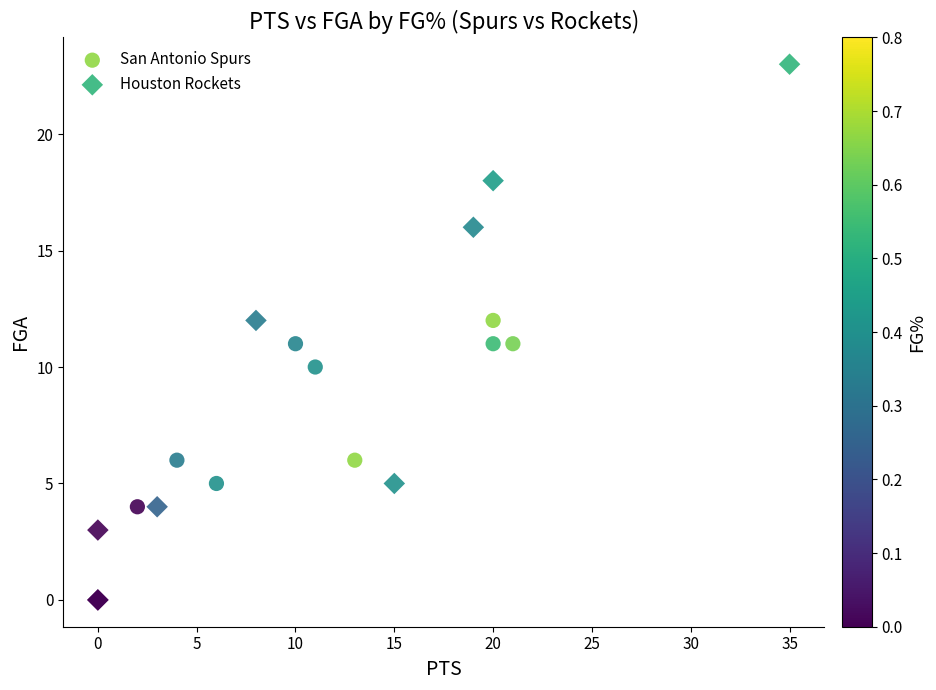

Which series contains the highest Y value?

Houston Rockets